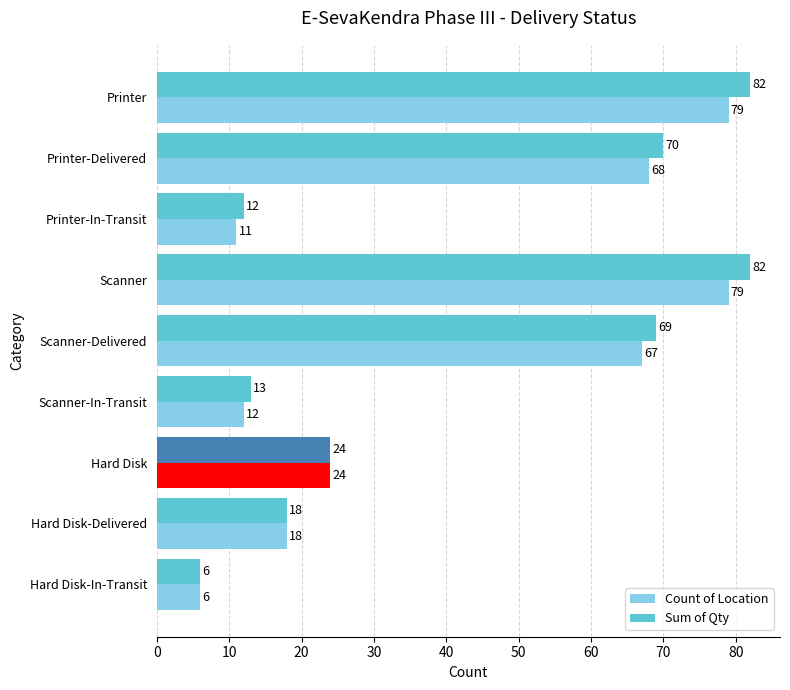

What is the sum of all Sum of Qty values?

376